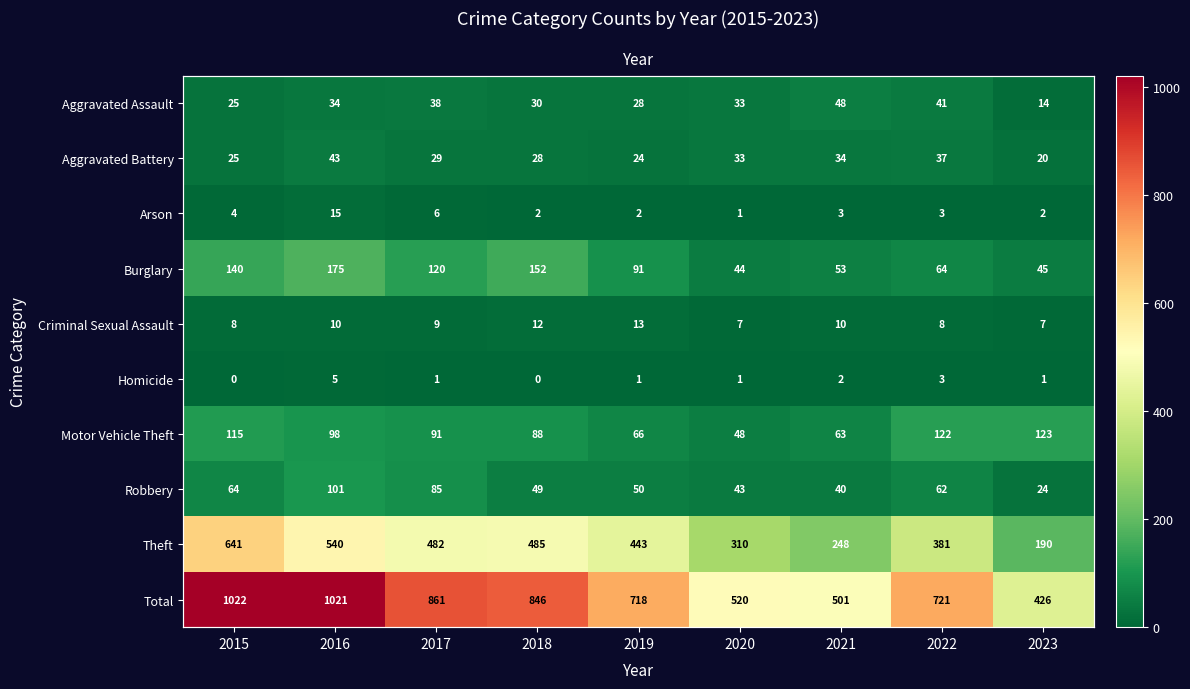

Which series changed the most between 2019 and 2021?

Total